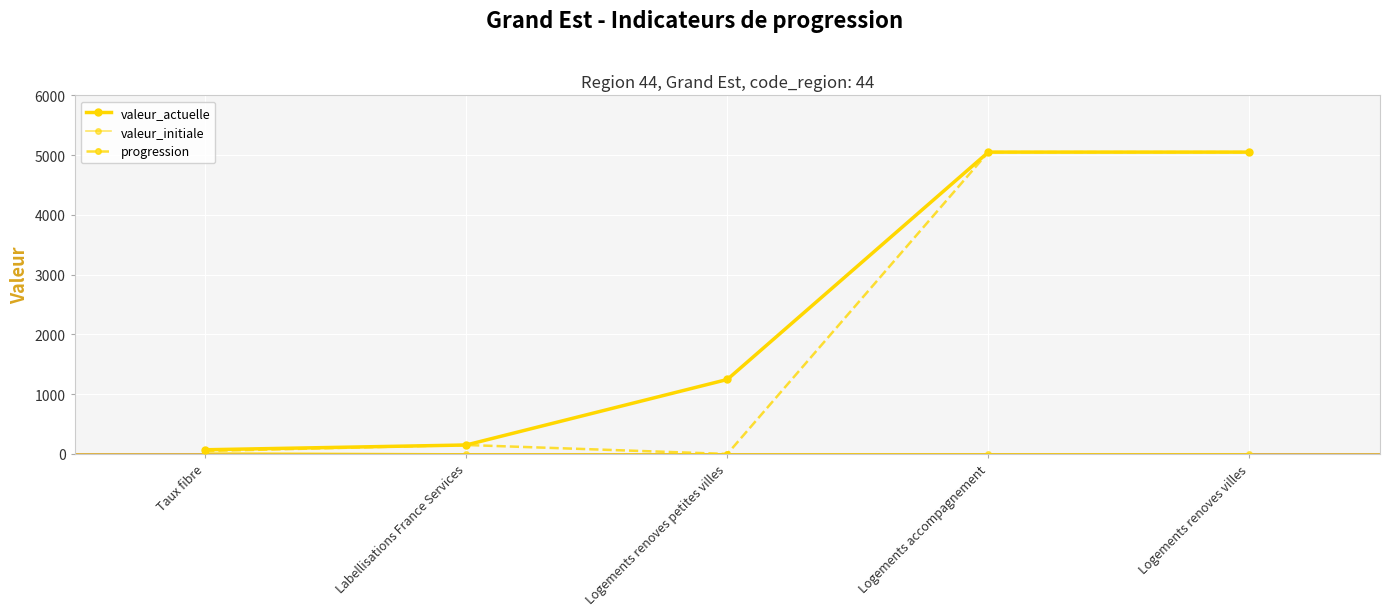

How many lines are shown in the chart?

3